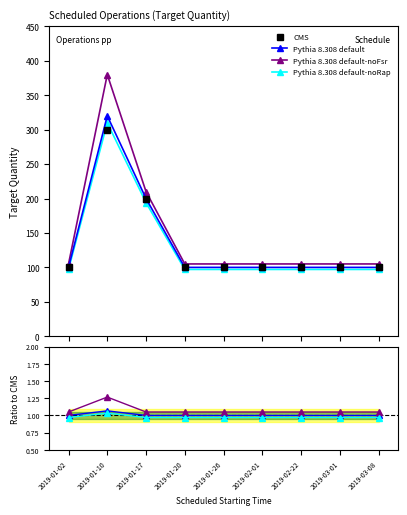

What is the label of the 9th point from the left?

2019-03-08